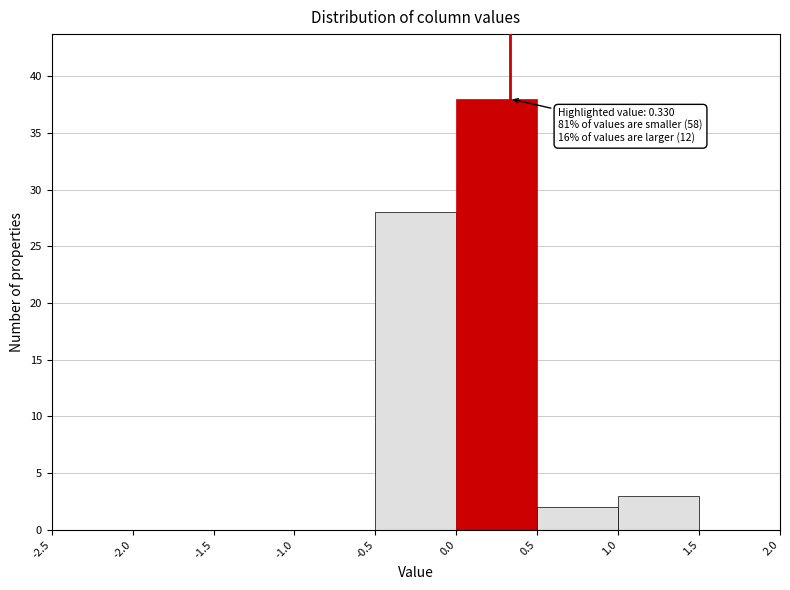

Over which range of the x-axis is the bar tallest?

0.0 to 0.5